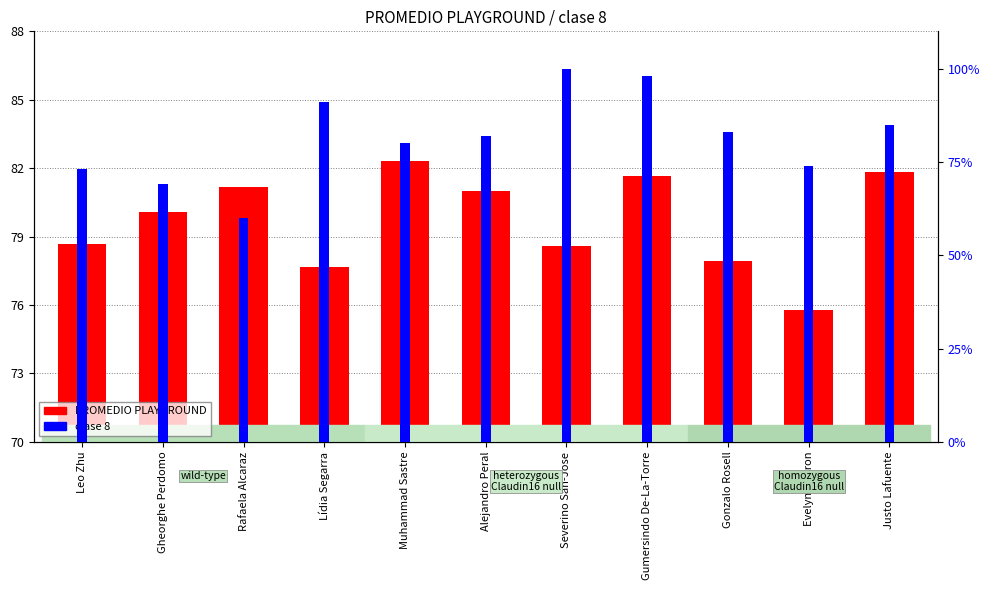

How many values in the clase 8 series are below 82?

5